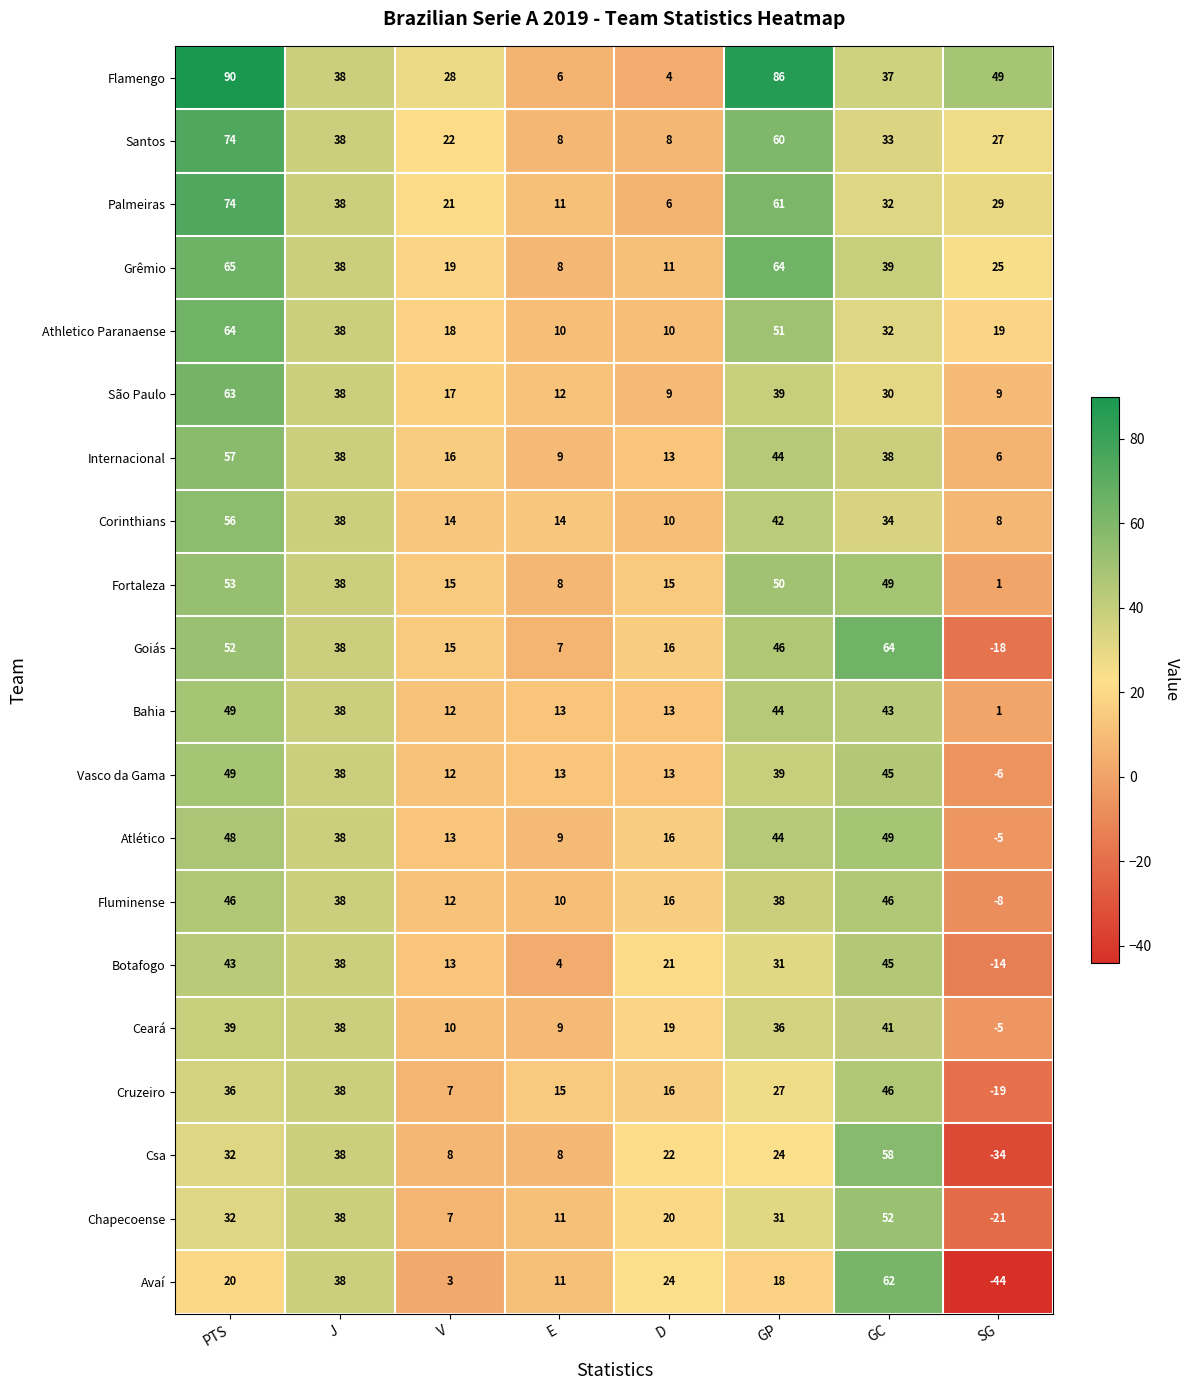

Read the Internacional value at GC, to the nearest 5.

40